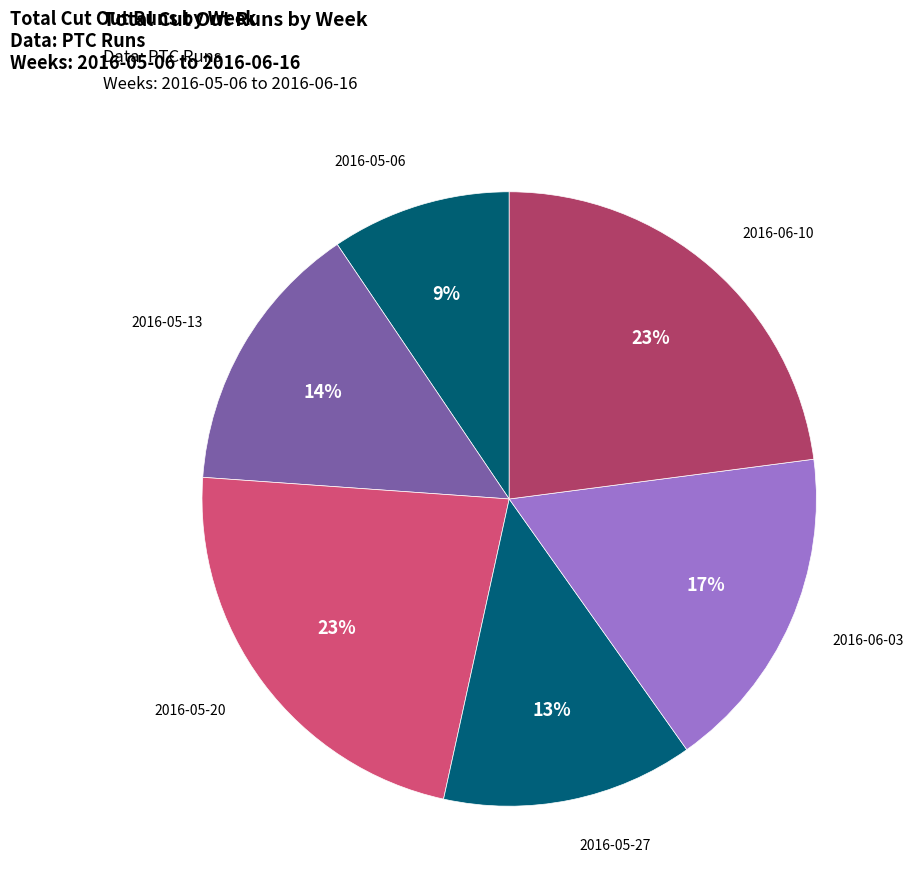

Is the sum of 2016-05-20 and 2016-05-13 greater than half?

No